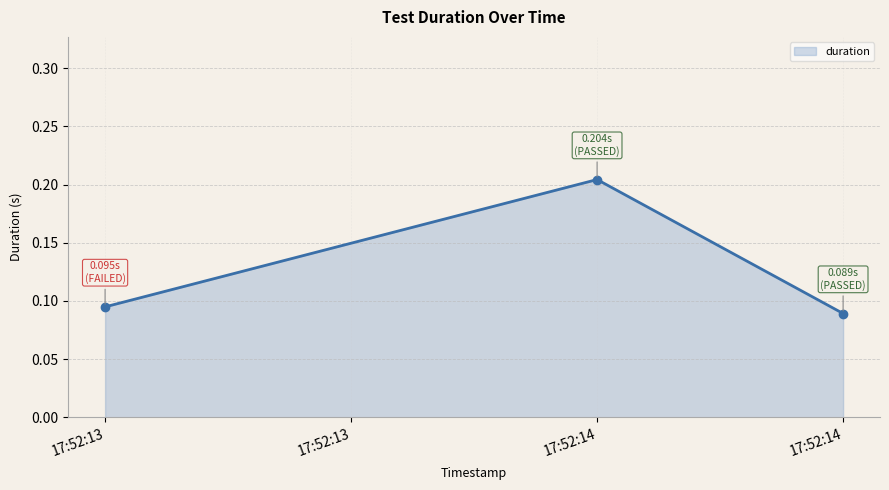

How many series are shown in this chart?

1